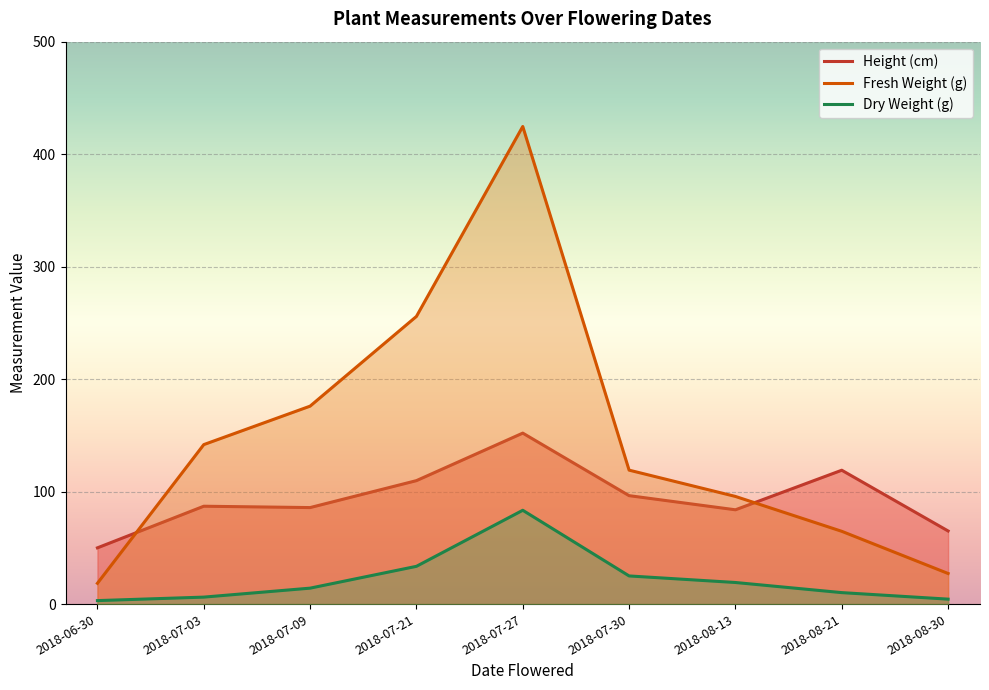

True or false: Dry Weight (g) and Fresh Weight (g) intersect in this chart.

False